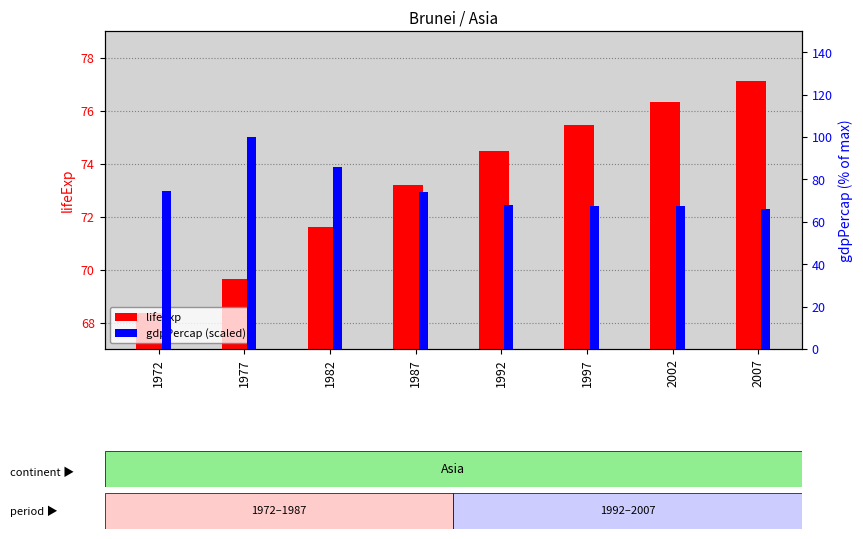

At how many categories does at least one series exceed 70?

8